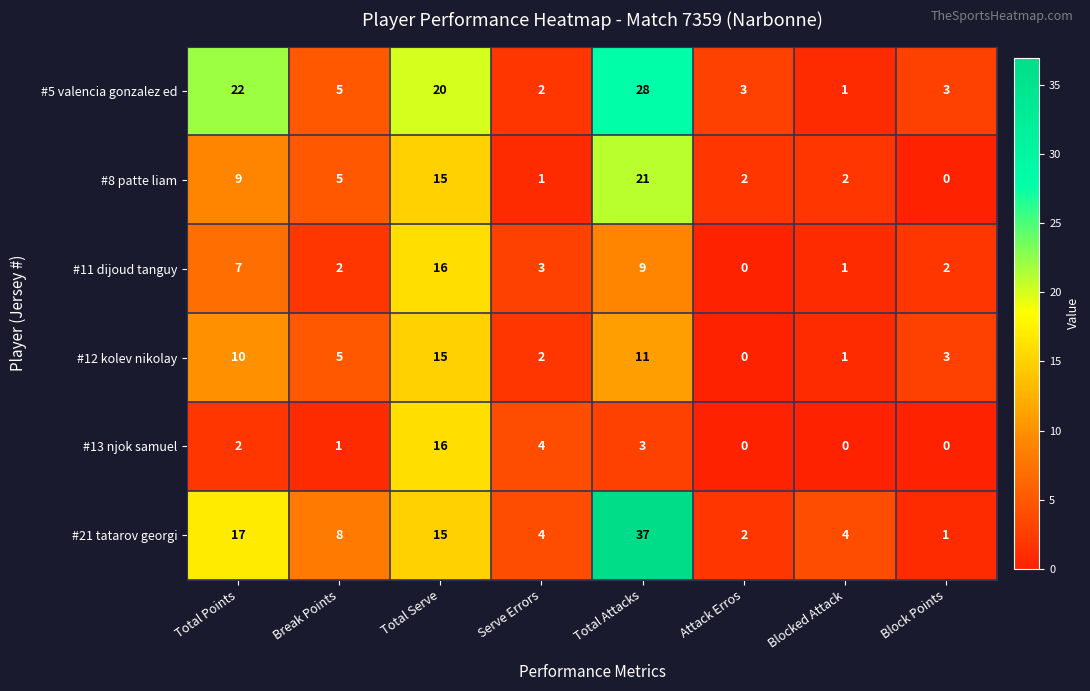

What is the total value across all series at Blocked Attack?

9